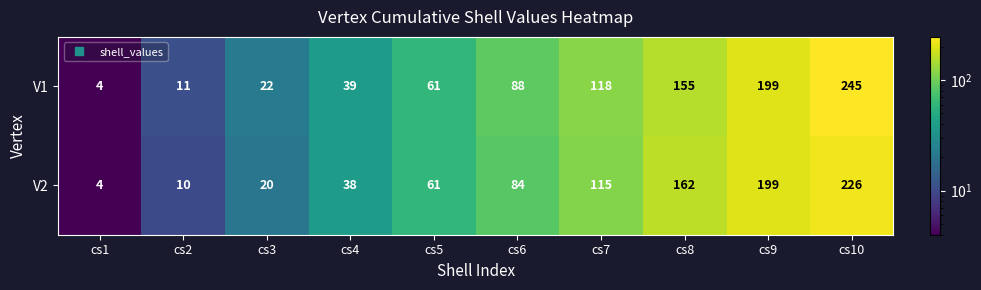

Rank the series by their maximum value, from lowest to highest.

V2, V1